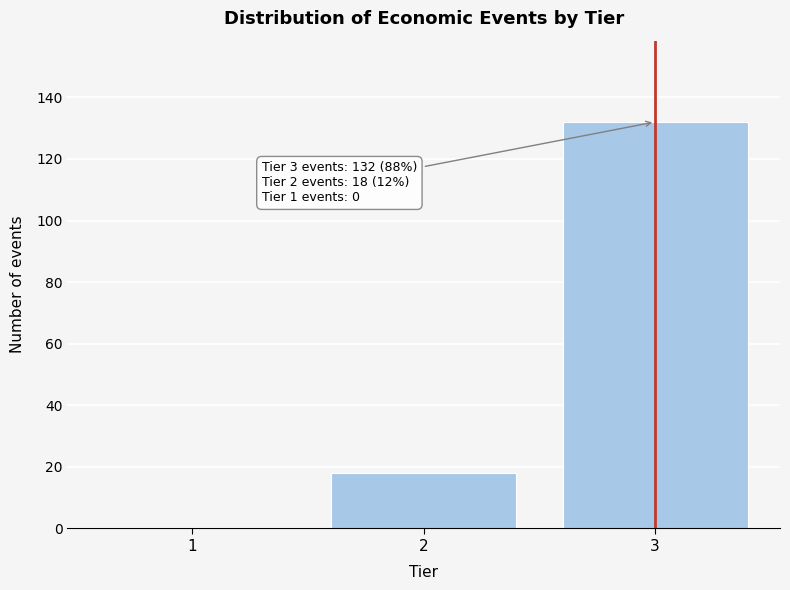

Reading left to right, transcribe all the data shown in this chart.

1=0	2=18	3=132